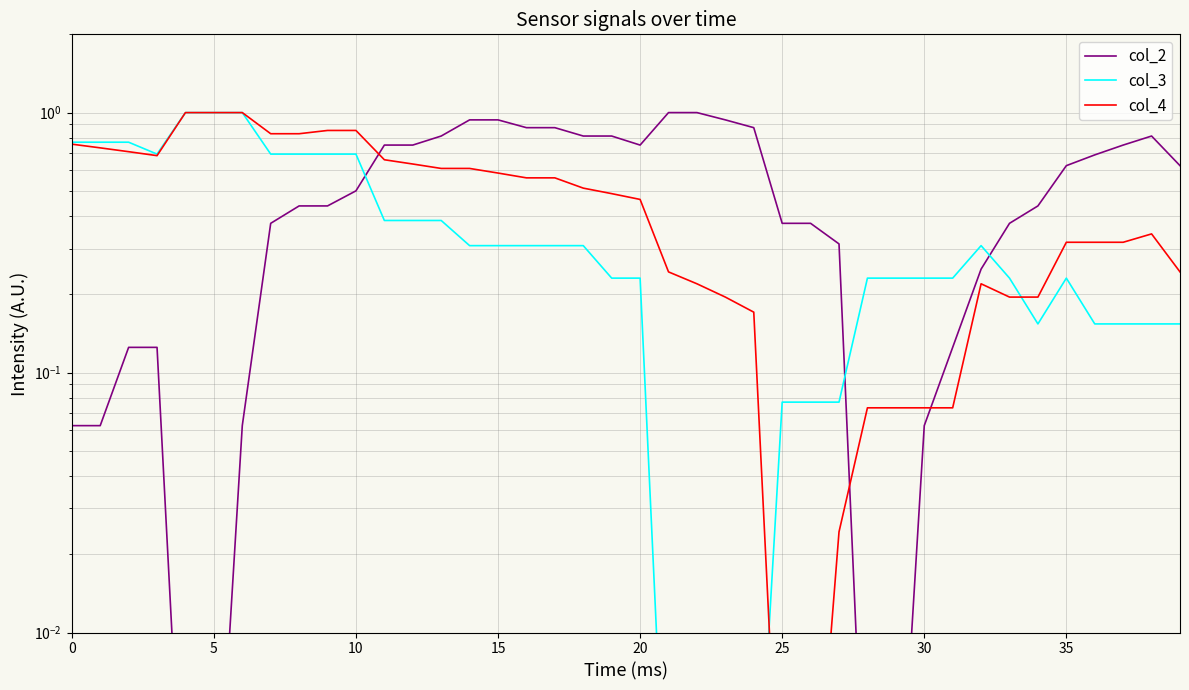

How many lines are shown in the chart?

3